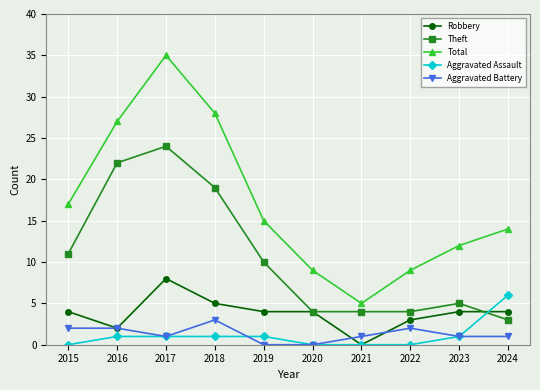

What is the value of the Aggravated Assault point at the 10th from the left?

6